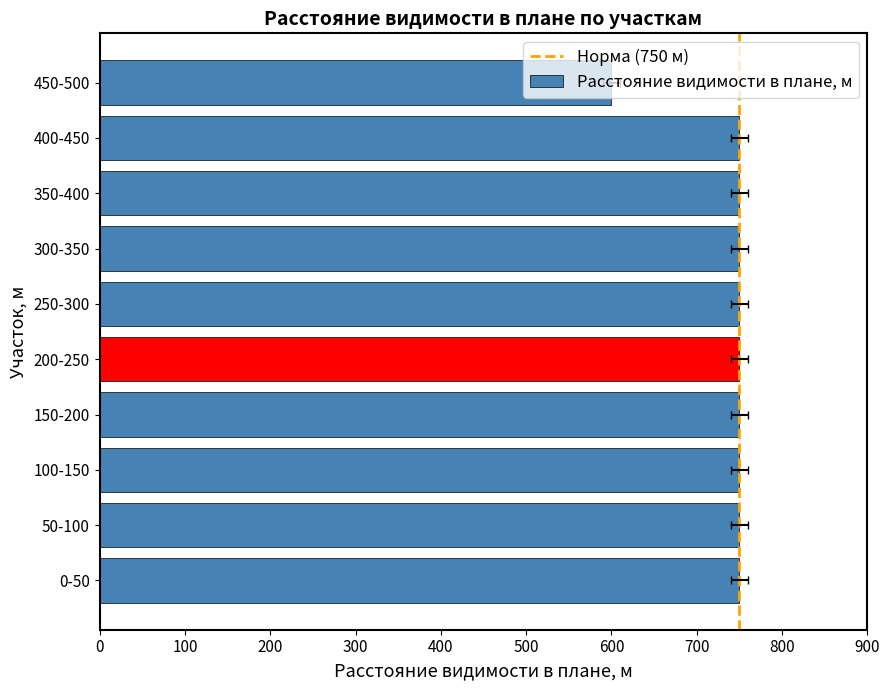

Which category has the lowest value across all series?

450-500